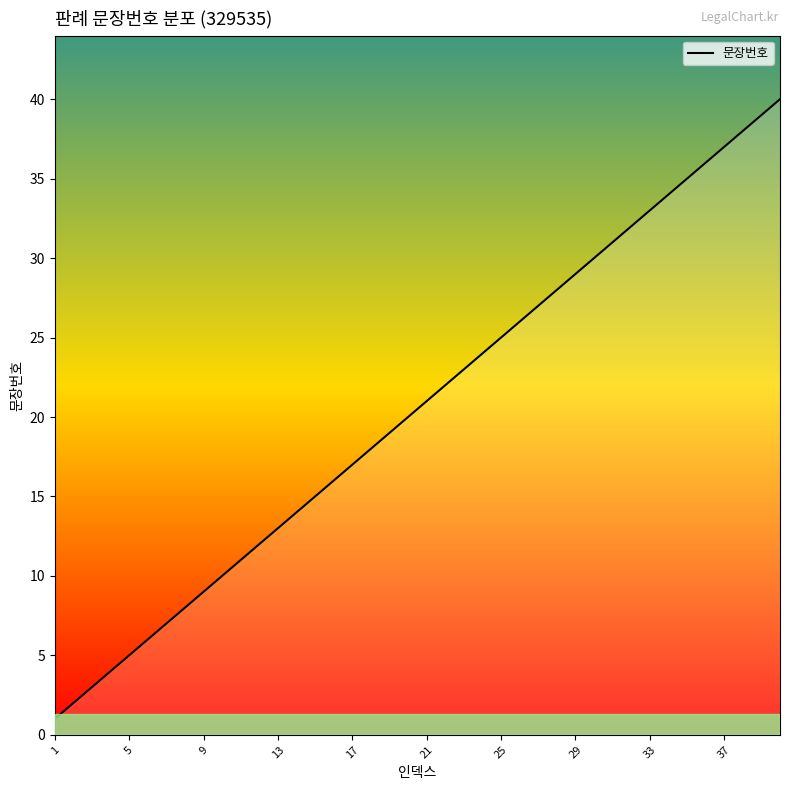

What is the maximum value shown in the chart?

40